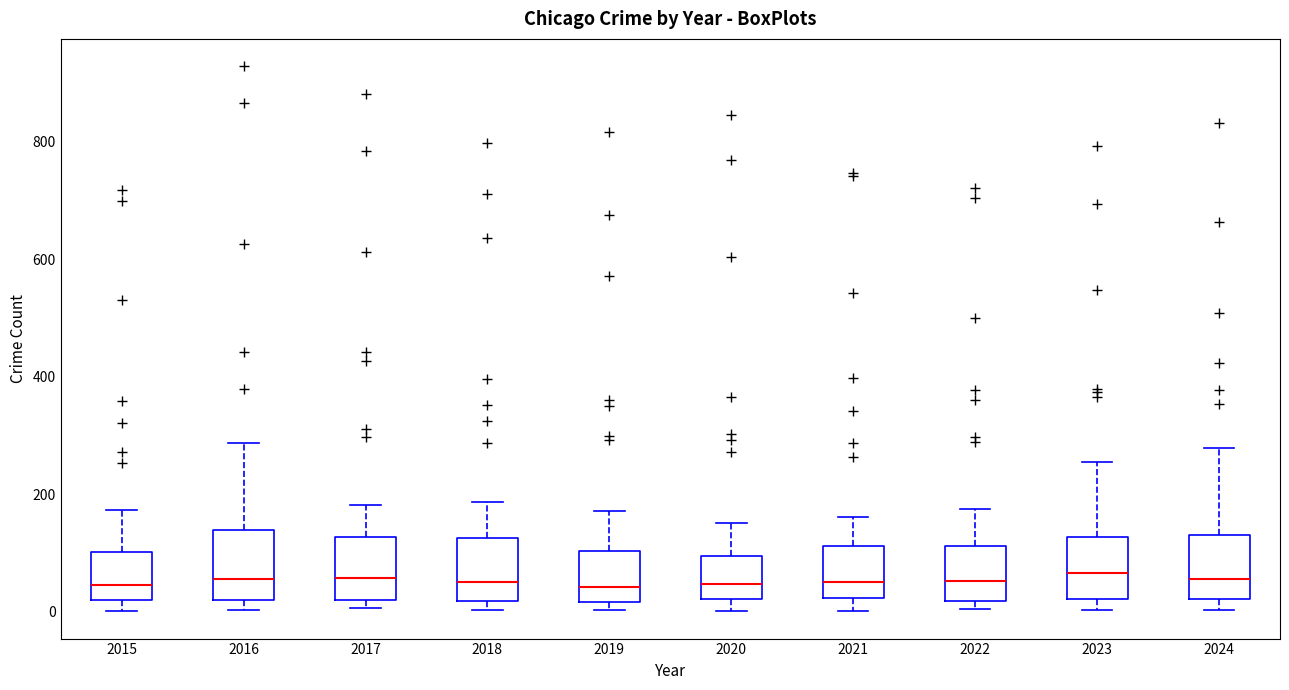

Where is the upper edge of the box at x = 2017 on the y-axis? The values are not printed on the chart, so give them approximately, as read against the axis.

120